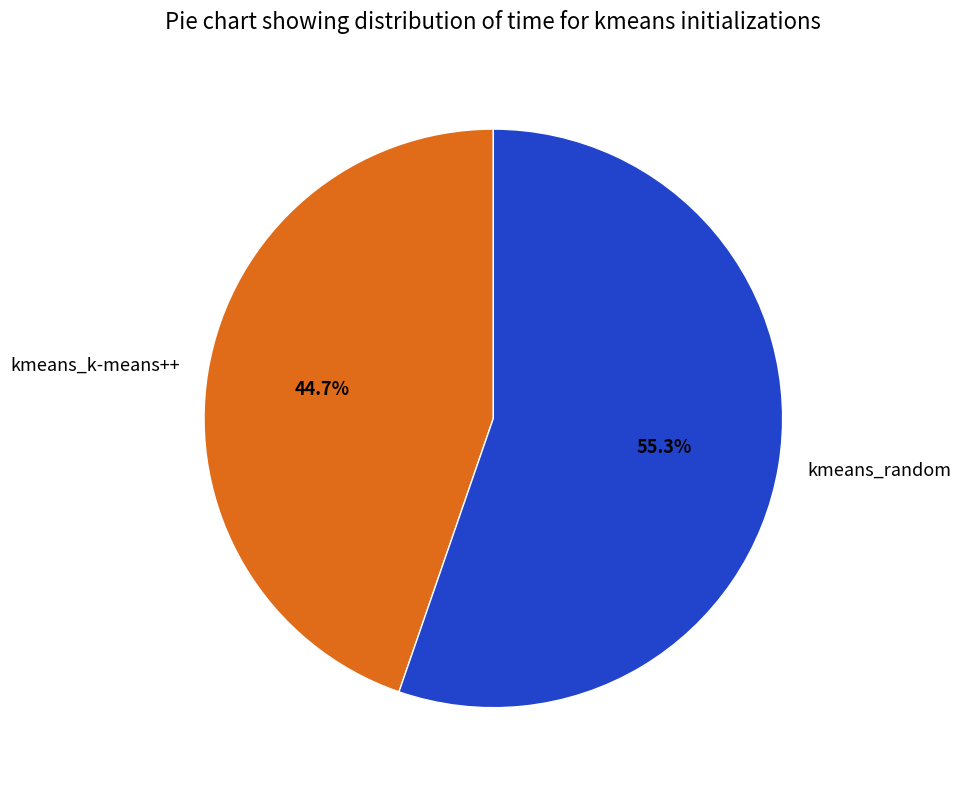

Which category has the biggest portion of the pie?

kmeans_random